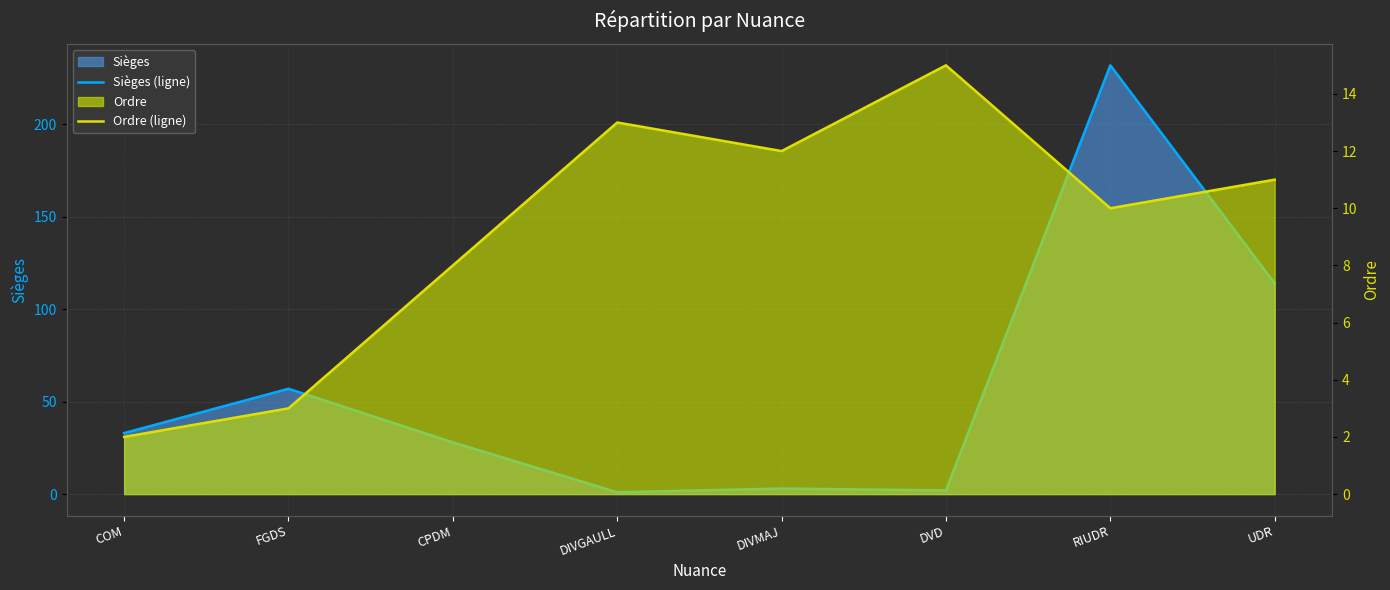

Count the number of categories in the chart.

8